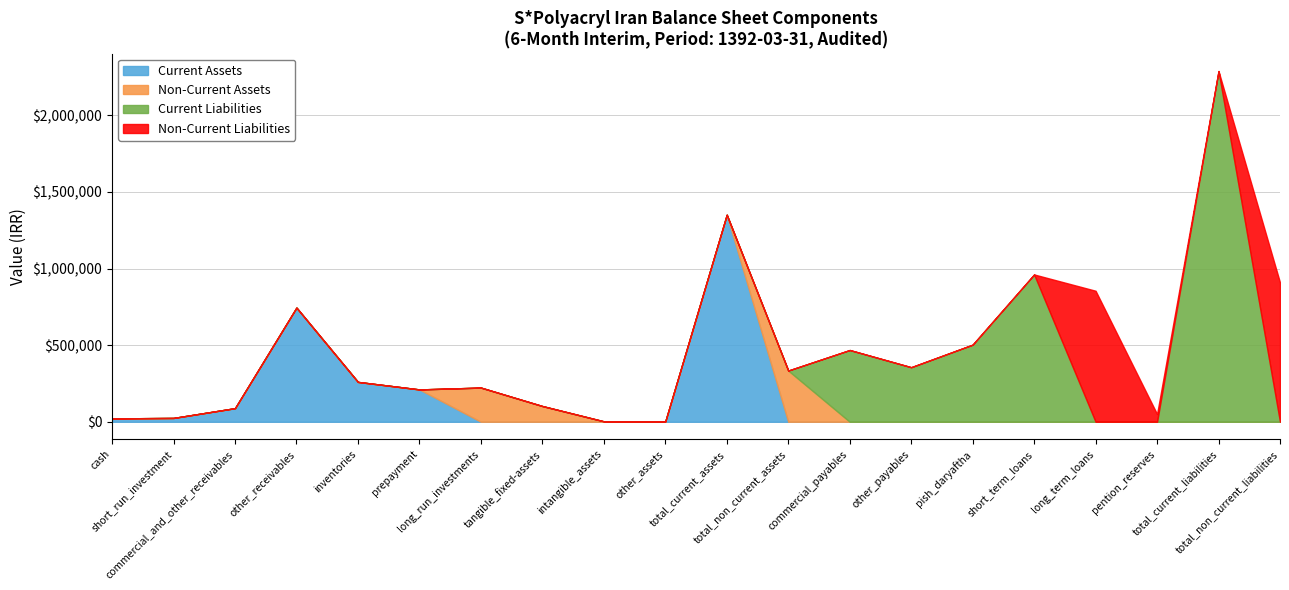

The value of Non-Current Liabilities at other_receivables is 0. True or false?

True